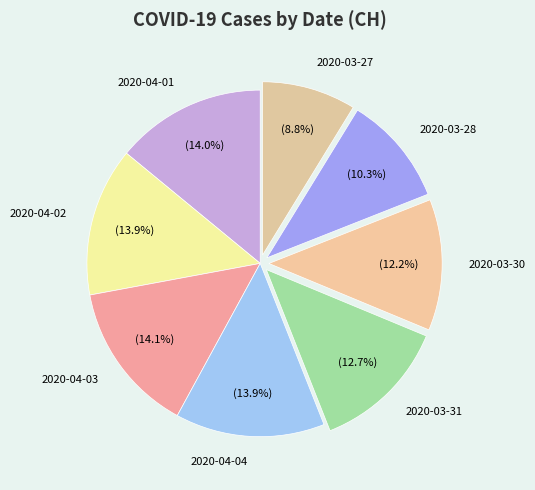

How many slices are in this pie chart?

8